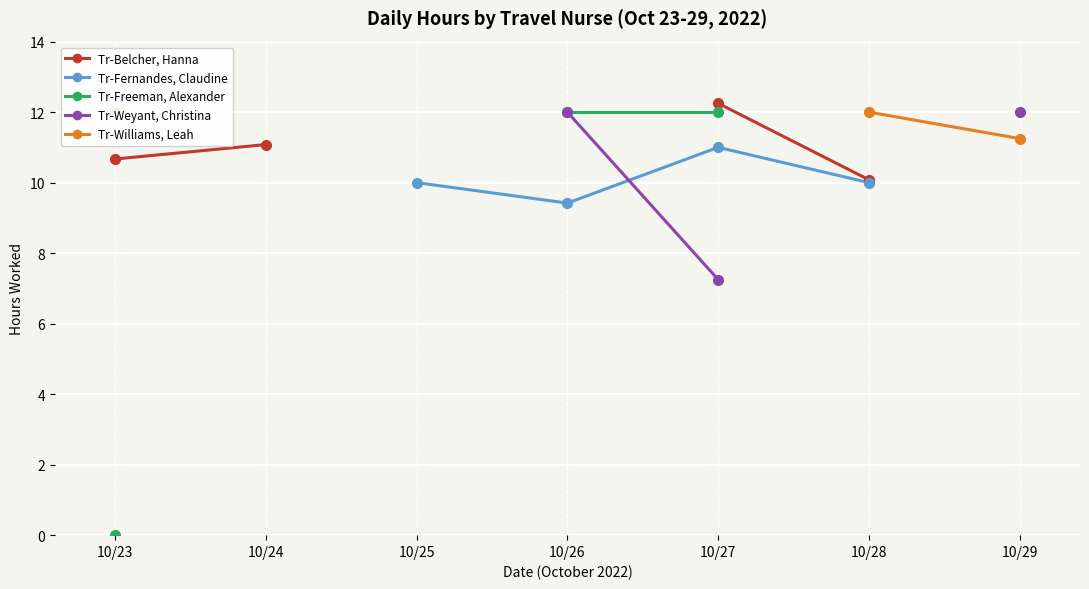

True or false: Tr-Williams, Leah and Tr-Fernandes, Claudine cross at least once.

False